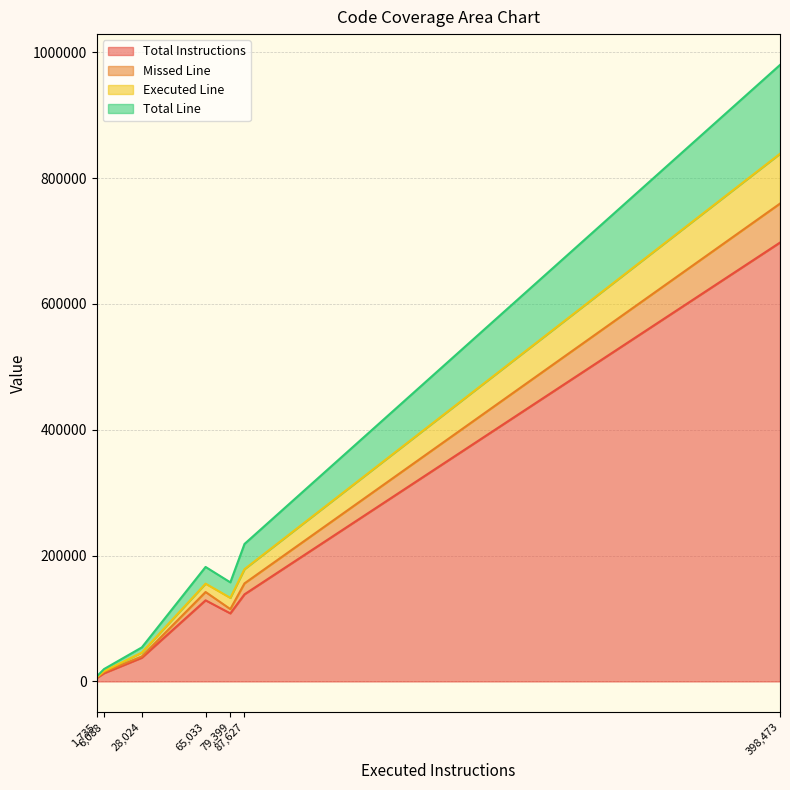

What is the maximum value for Total Instructions?

697642